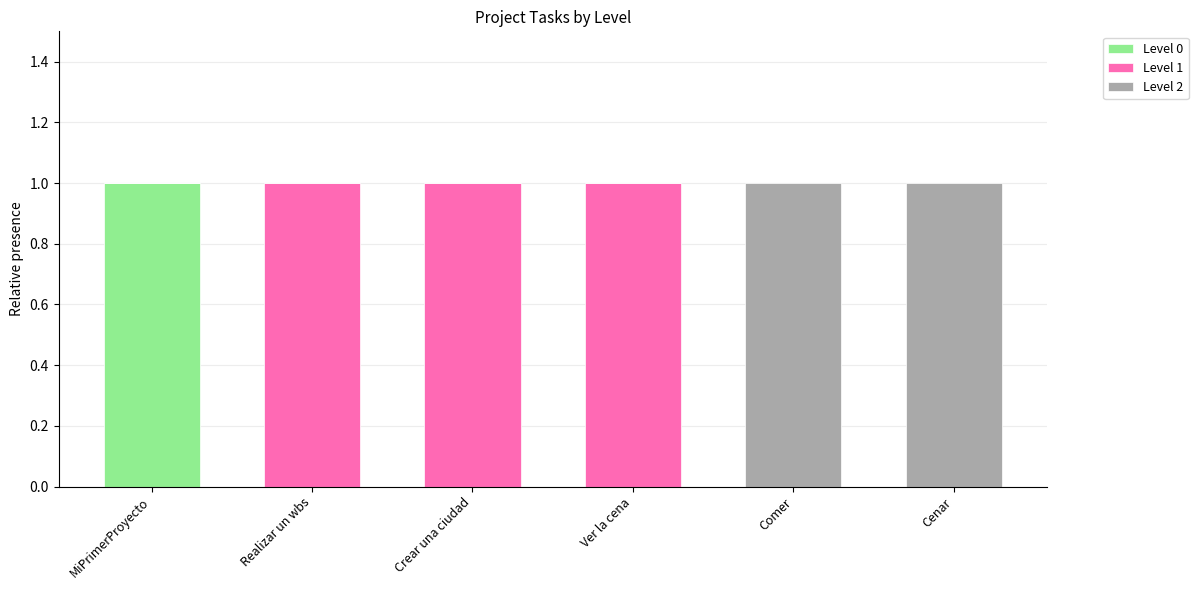

Is it true that Level 0 equals 0 at Ver la cena?

True